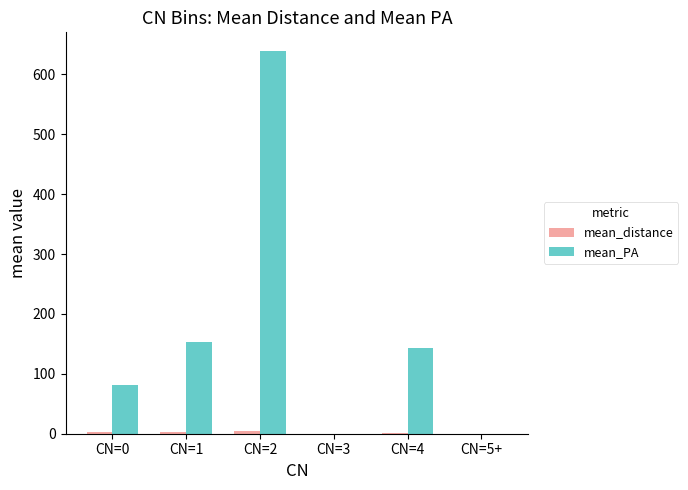

What is the greatest value displayed?

638.5